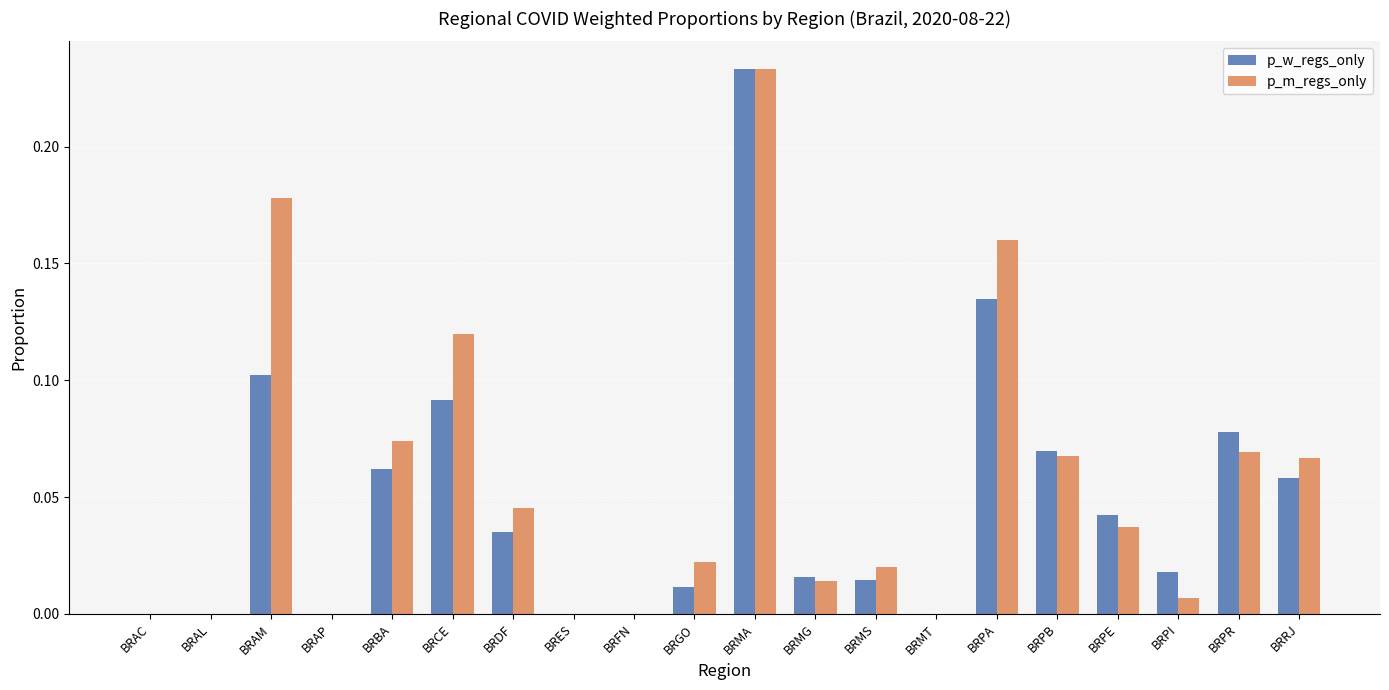

How many distinct data groups are displayed?

2